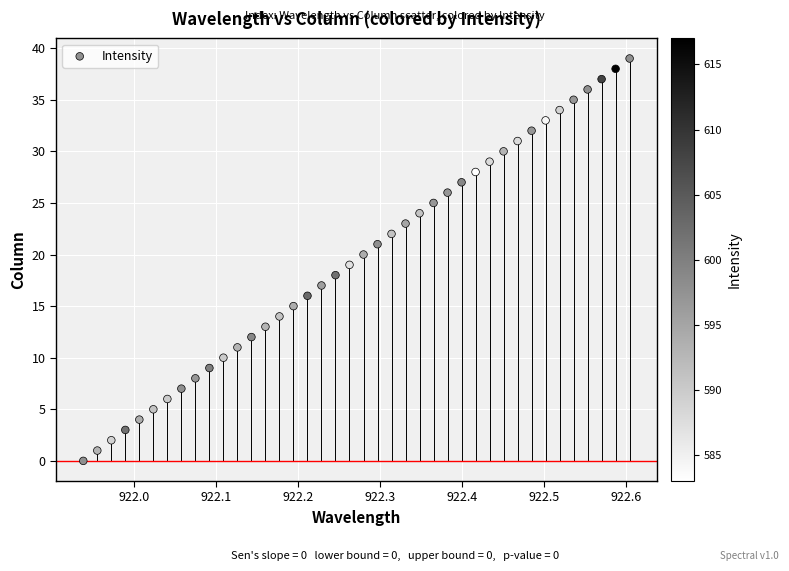

What is the range of Y values (max minus min)?

39